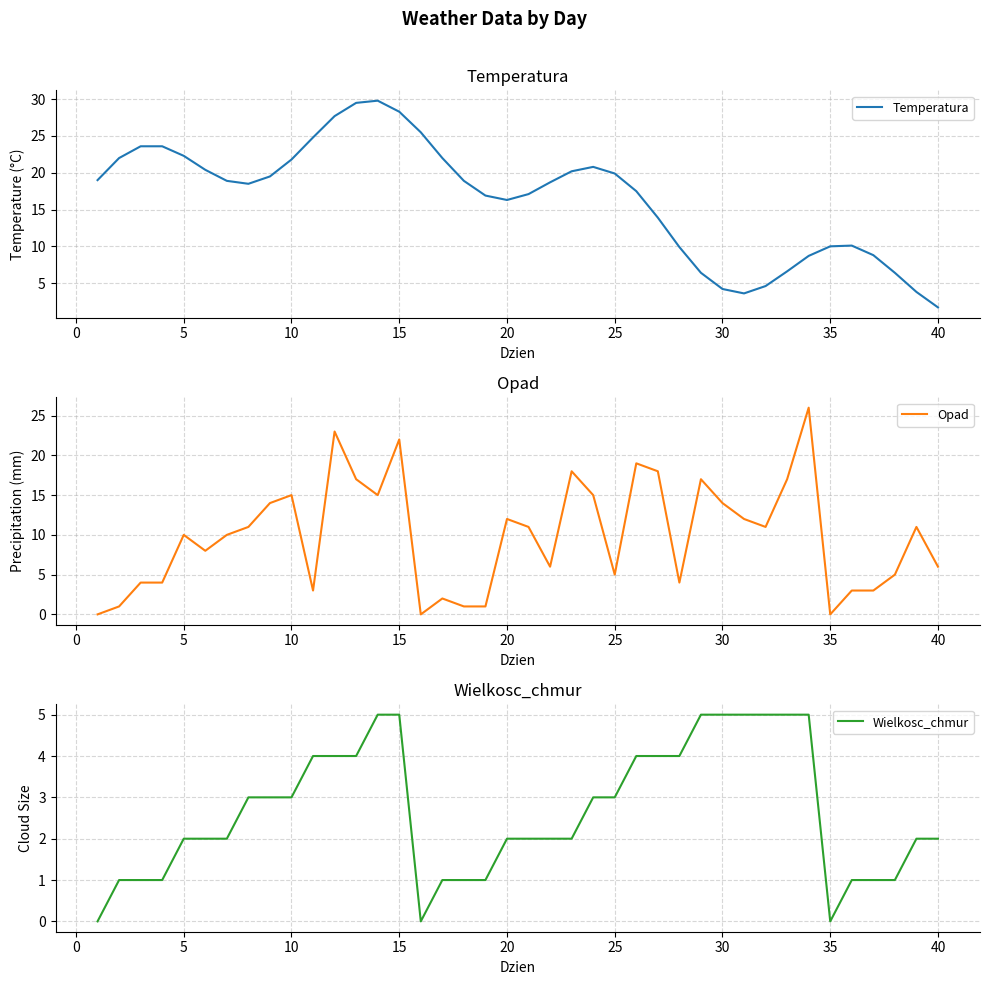

In Temperatura, how many points are lower than both neighbors (excluding endpoints)?

3